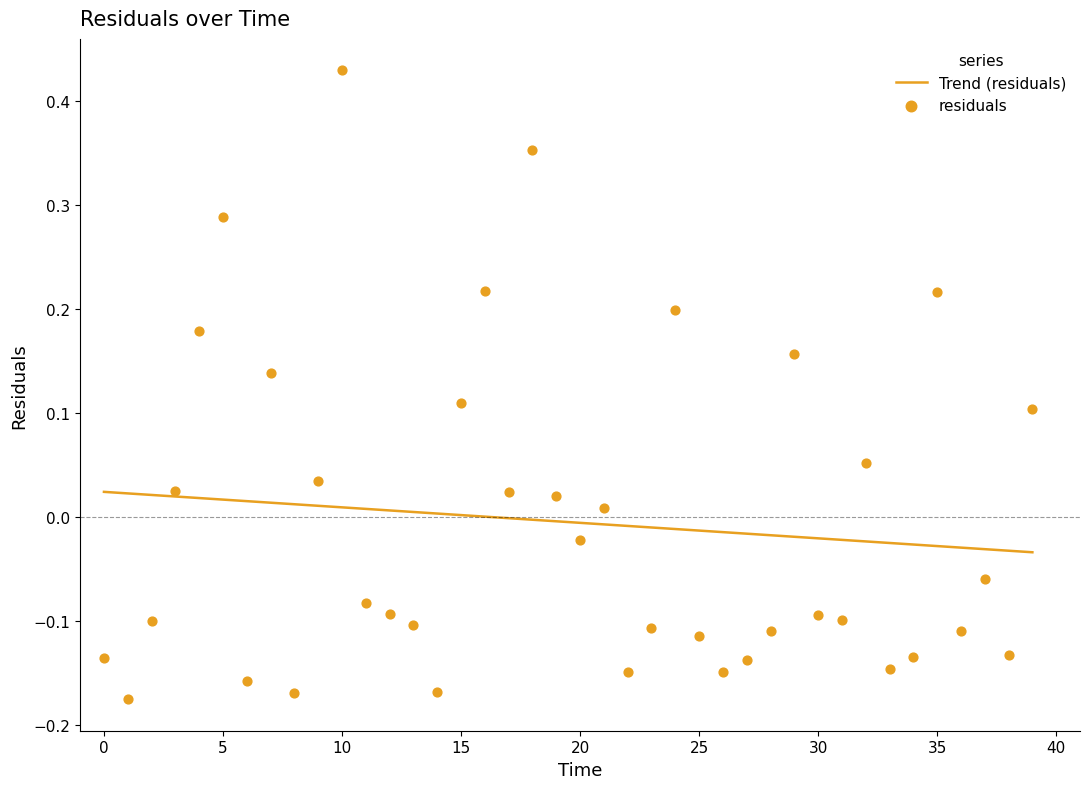

Is the value of residuals at 20 greater than the value of Trend (residuals) at 31?

Yes